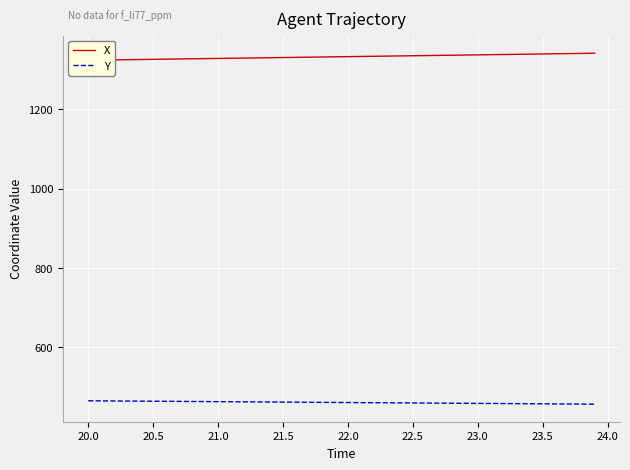

Which series has the widest spread of values?

X